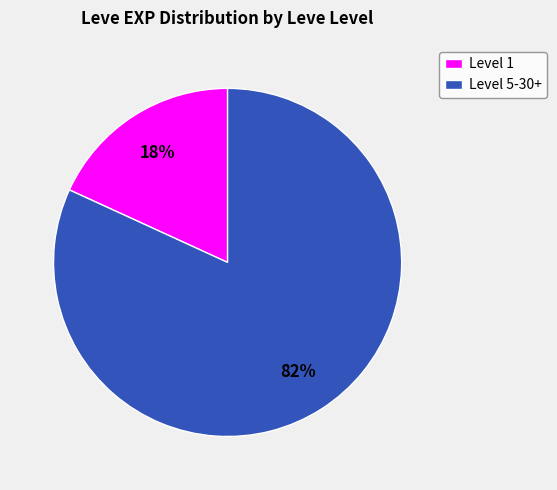

Is it true that Level 1 is 18% of the pie?

True